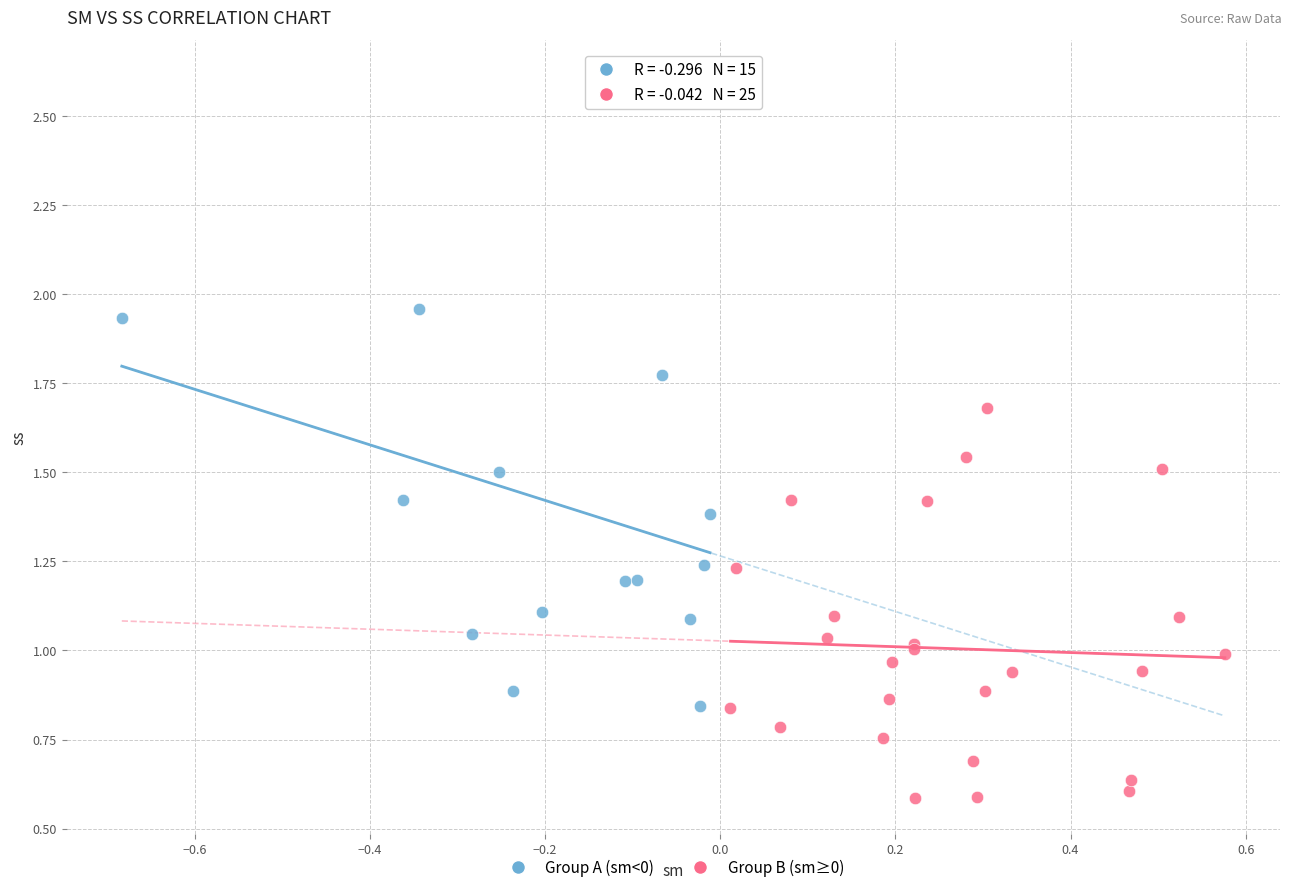

Which series contains the lowest Y value?

Group B (sm≥0)